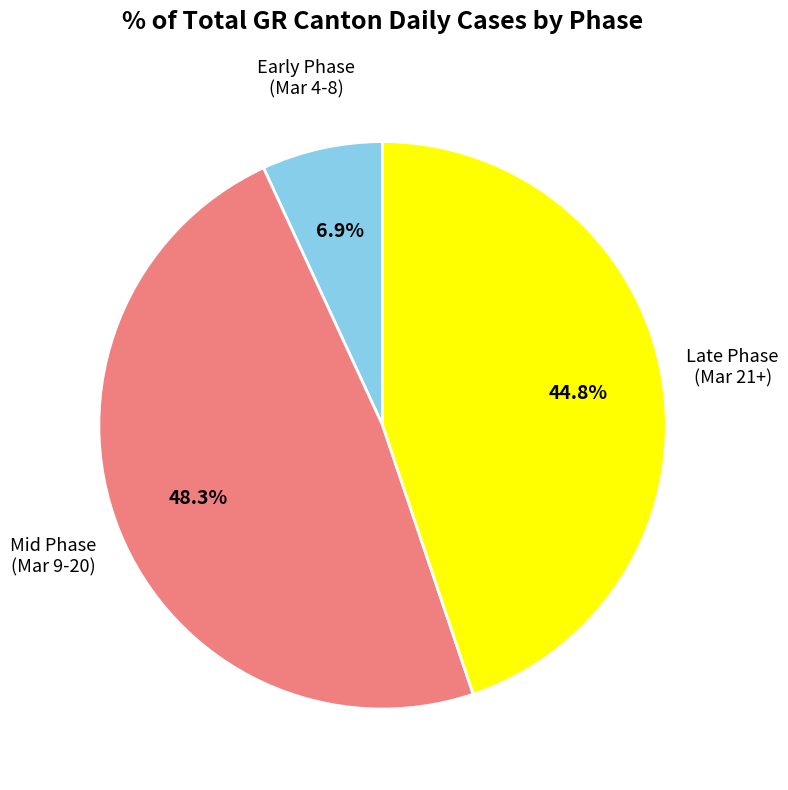

Is there any slice that represents more than half of the pie?

No